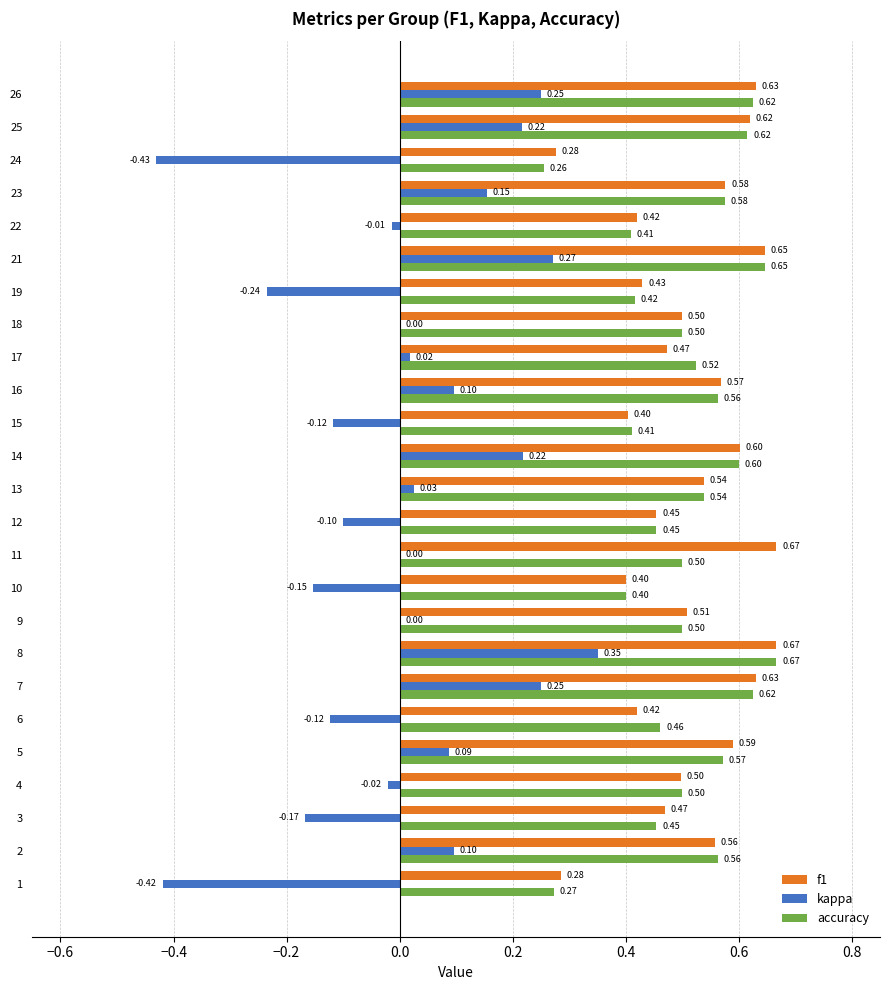

Is the value of f1 at 26 greater than the value of kappa at 22?

Yes